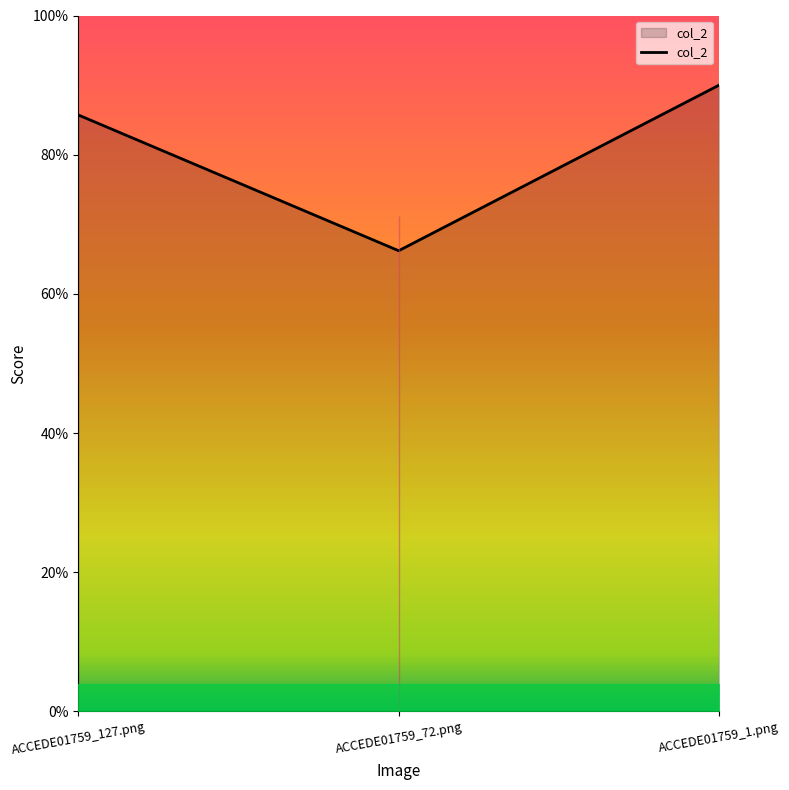

Does the chart display data point markers on the line(s)?

No